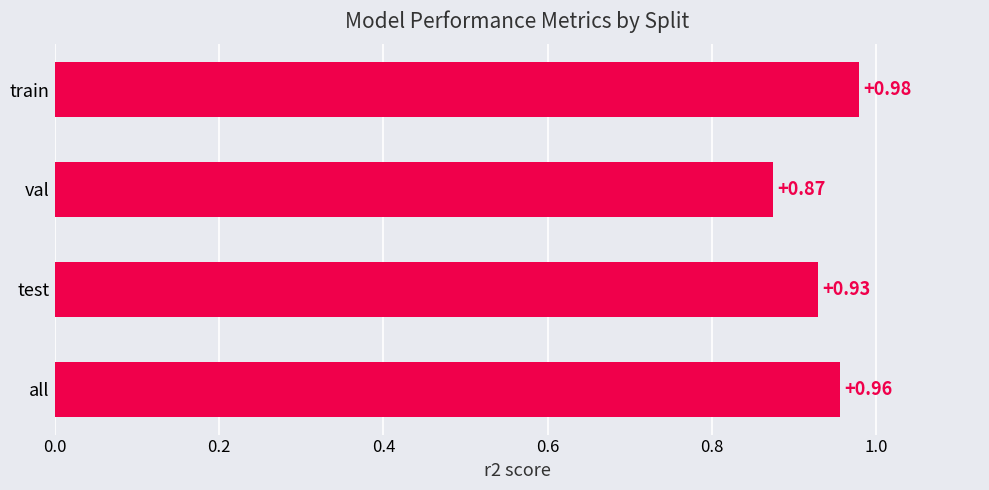

At which category does the chart reach its peak across all series?

train